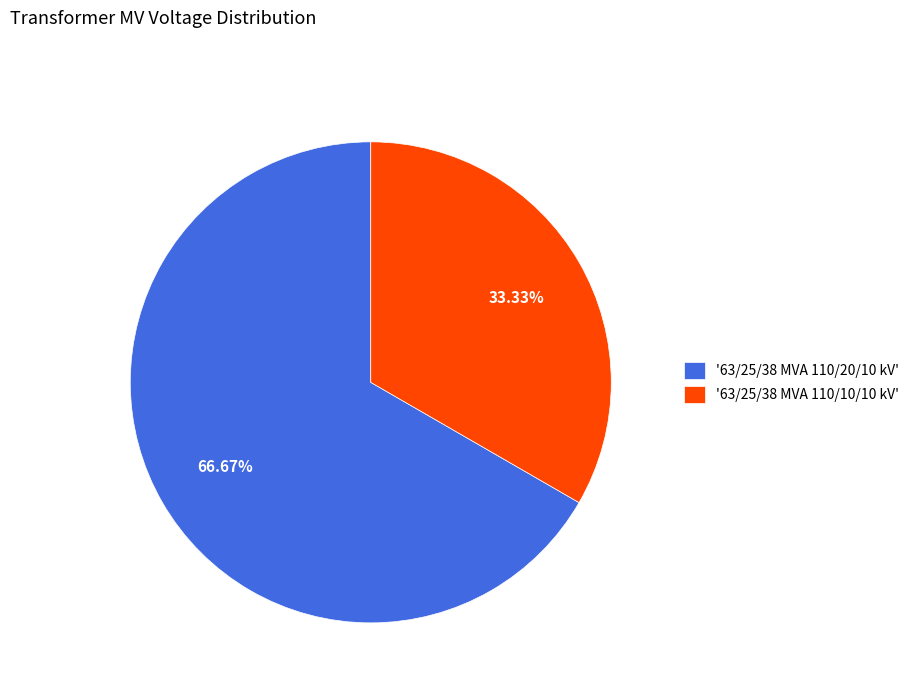

Which has a higher value, '63/25/38 MVA 110/10/10 kV' or '63/25/38 MVA 110/20/10 kV'?

'63/25/38 MVA 110/20/10 kV'